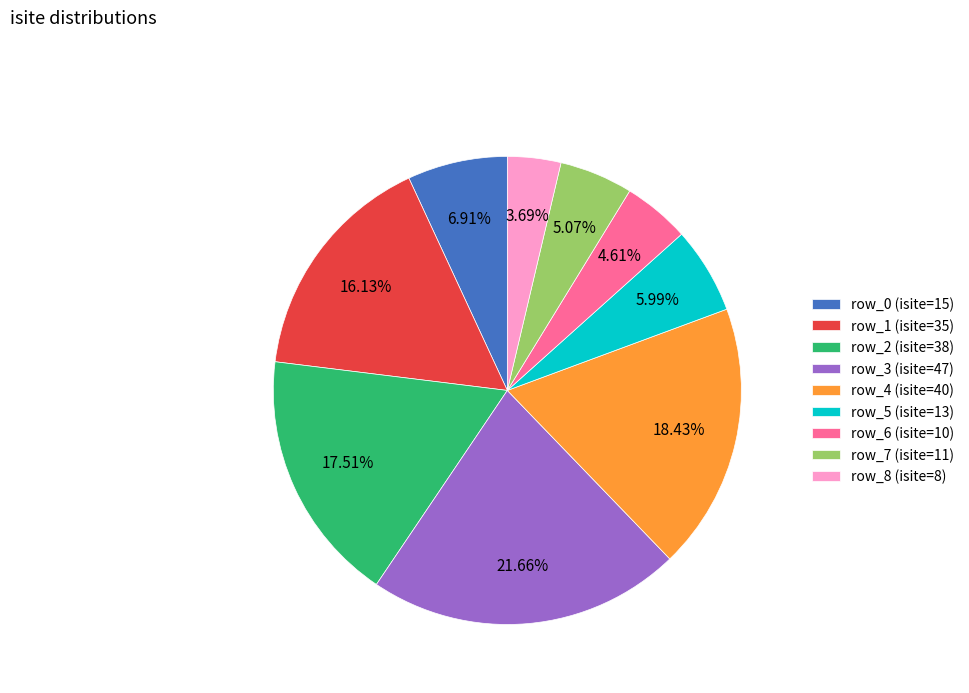

The row_7 slice represents 1% of the pie. True or false?

False